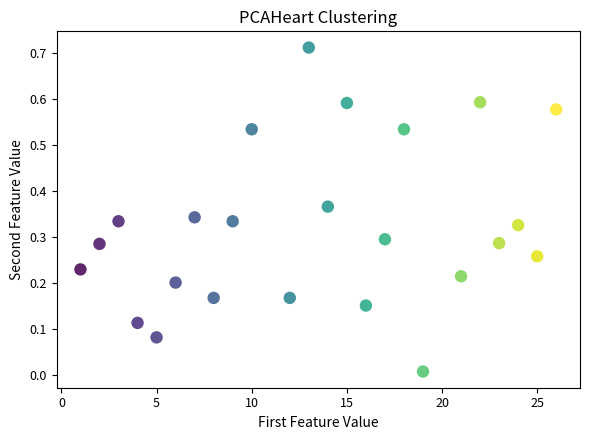

What is the range of X values (max minus min)?

25.0